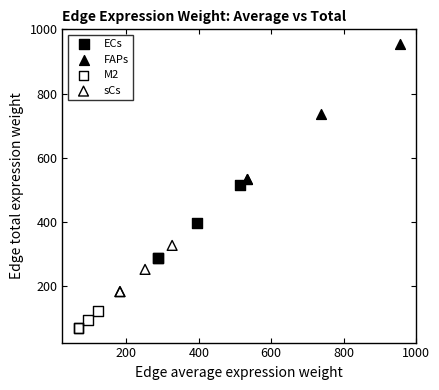

Which series reaches the maximum Y coordinate?

FAPs